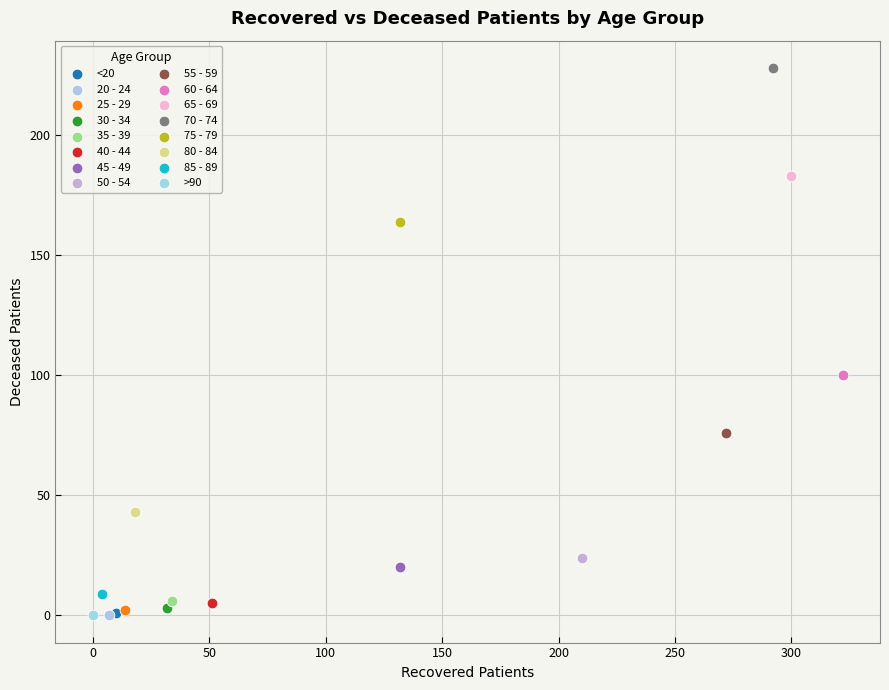

What are all the series names shown in the legend?

<20, 20 - 24, 25 - 29, 30 - 34, 35 - 39, 40 - 44, 45 - 49, 50 - 54, 55 - 59, 60 - 64, 65 - 69, 70 - 74, 75 - 79, 80 - 84, 85 - 89, >90